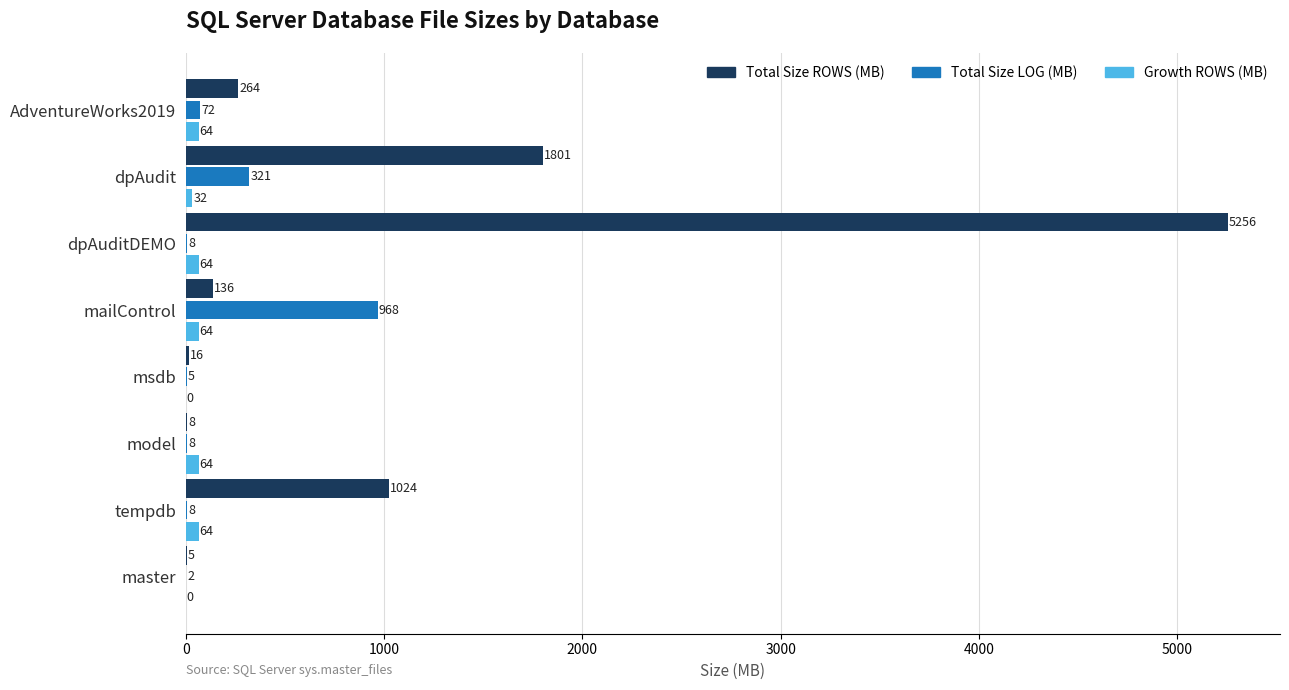

At which category is the sum across all series the highest?

dpAuditDEMO